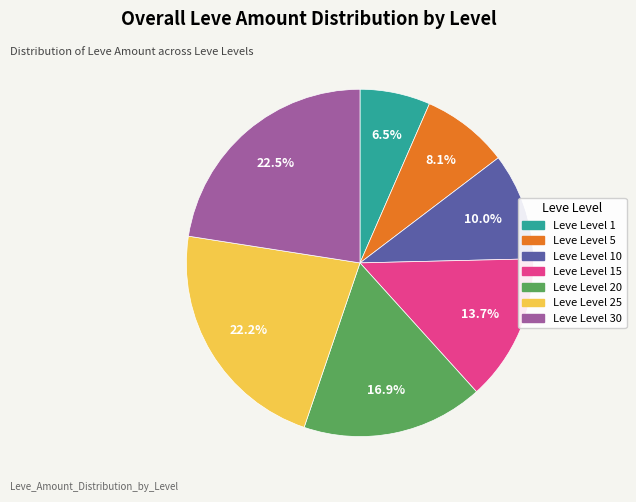

Is there any slice that represents more than half of the pie?

No